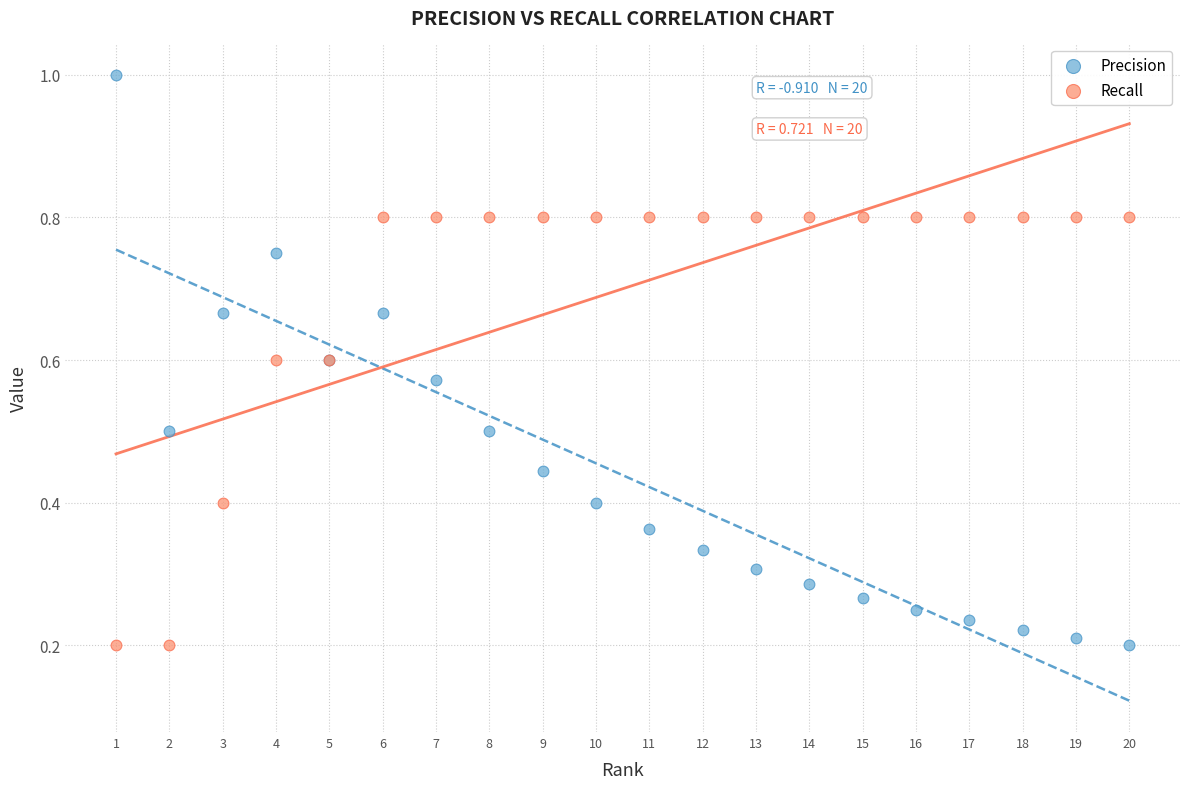

Which series has the largest Y range (max minus min)?

Precision